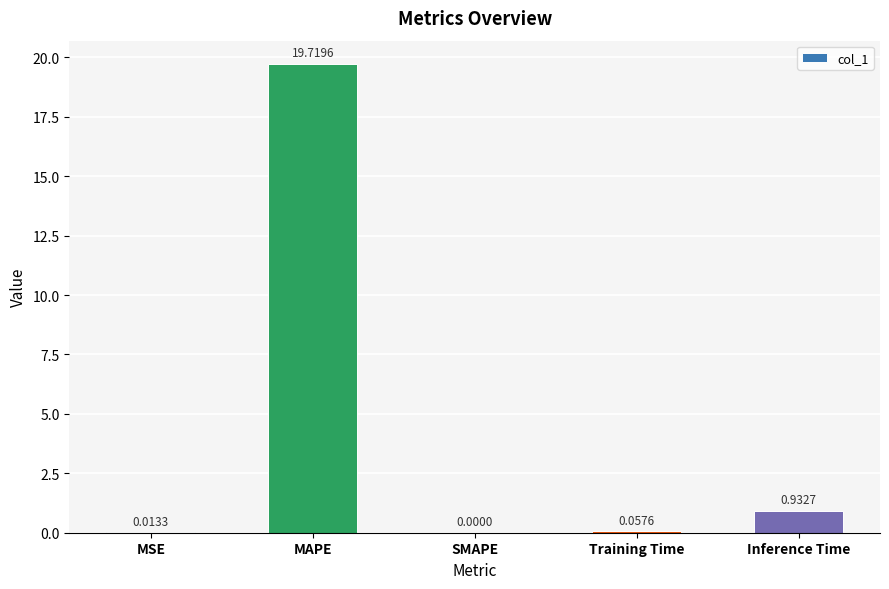

What is the average value?

4.1